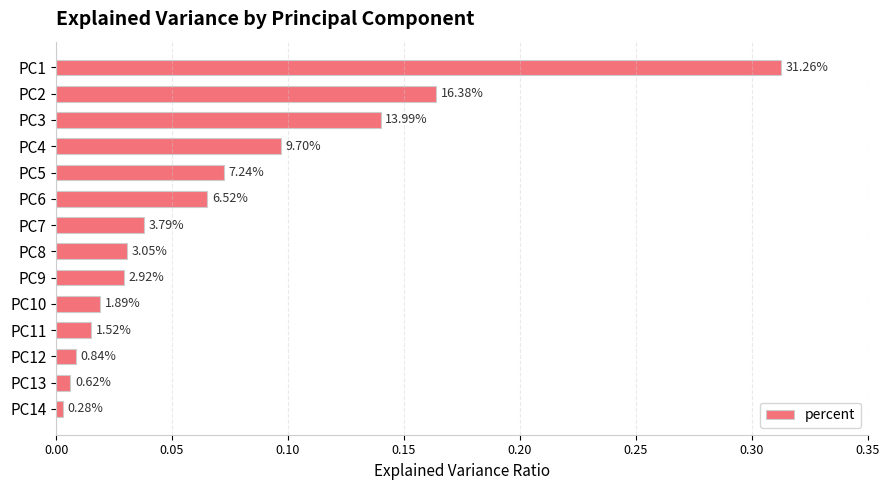

Are the bars horizontal?

Yes